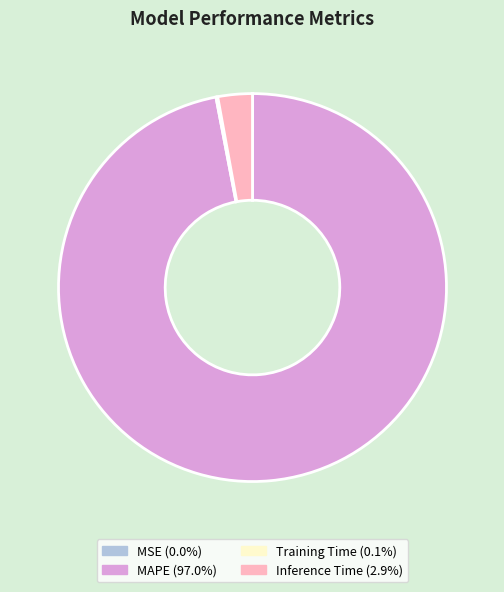

Does MAPE (97.0%) represent more than half of the total?

Yes